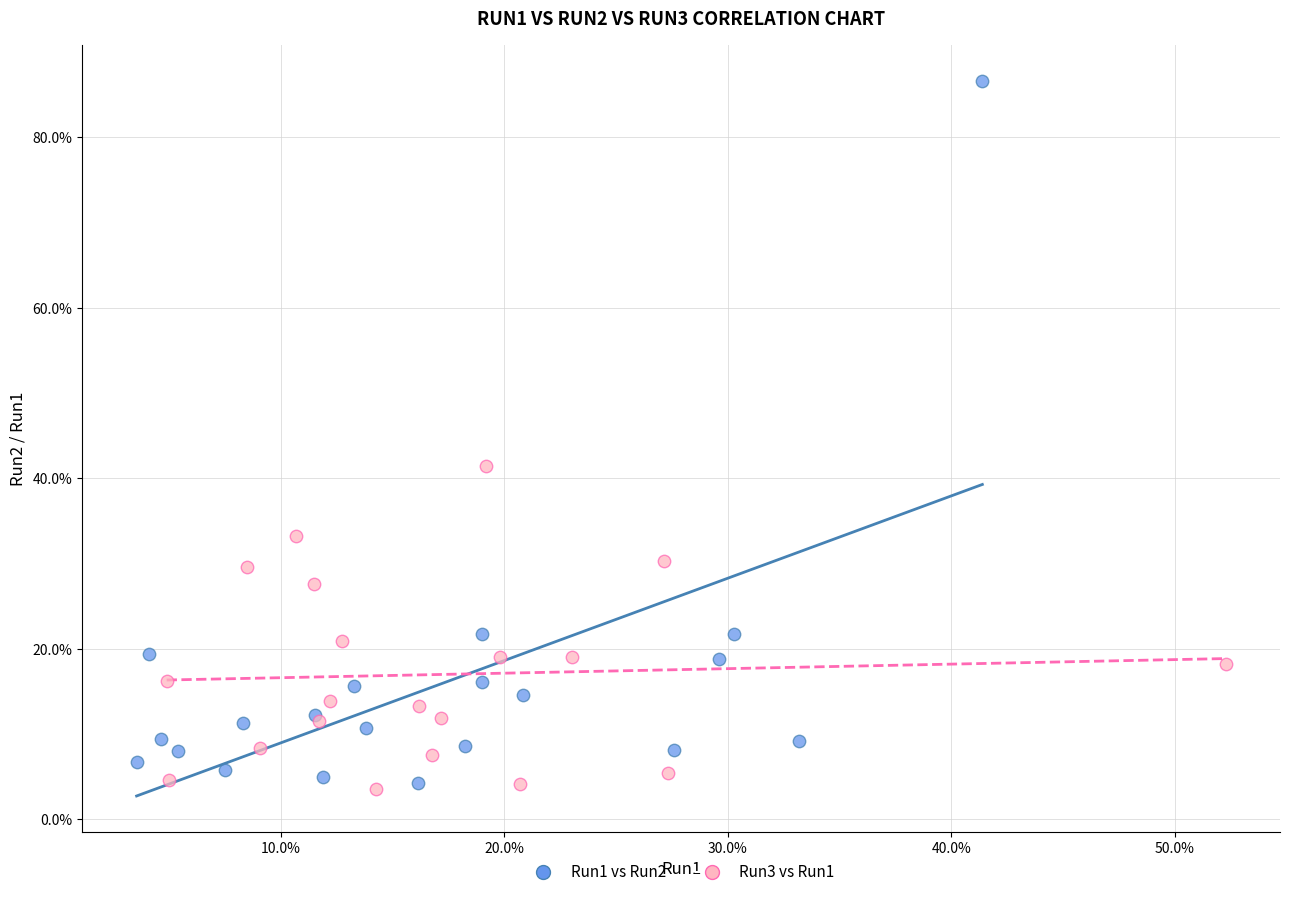

Which series contains the highest Y value?

Run1 vs Run2